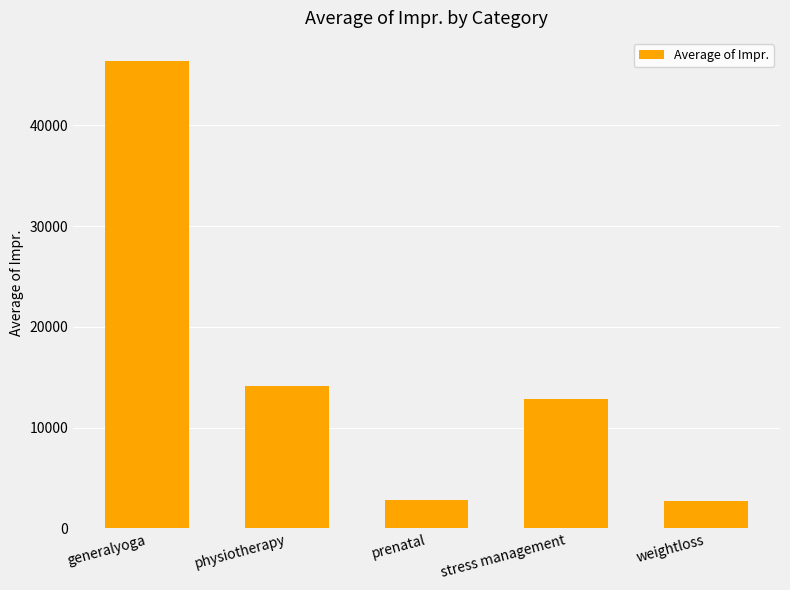

What is the difference between the maximum and minimum values?

43630.5